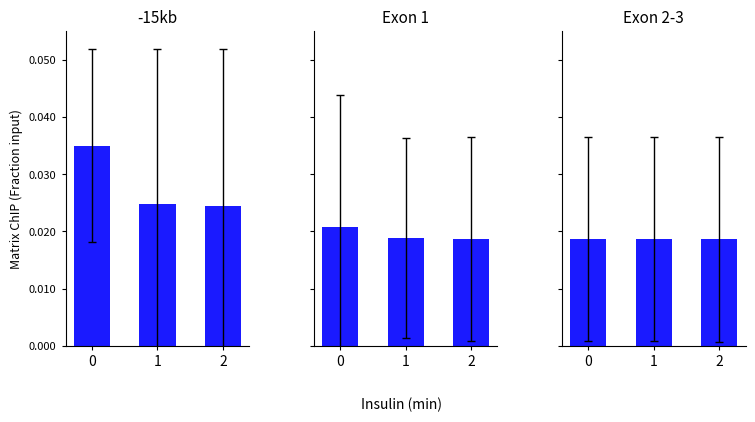

Does the chart contain any negative values?

No